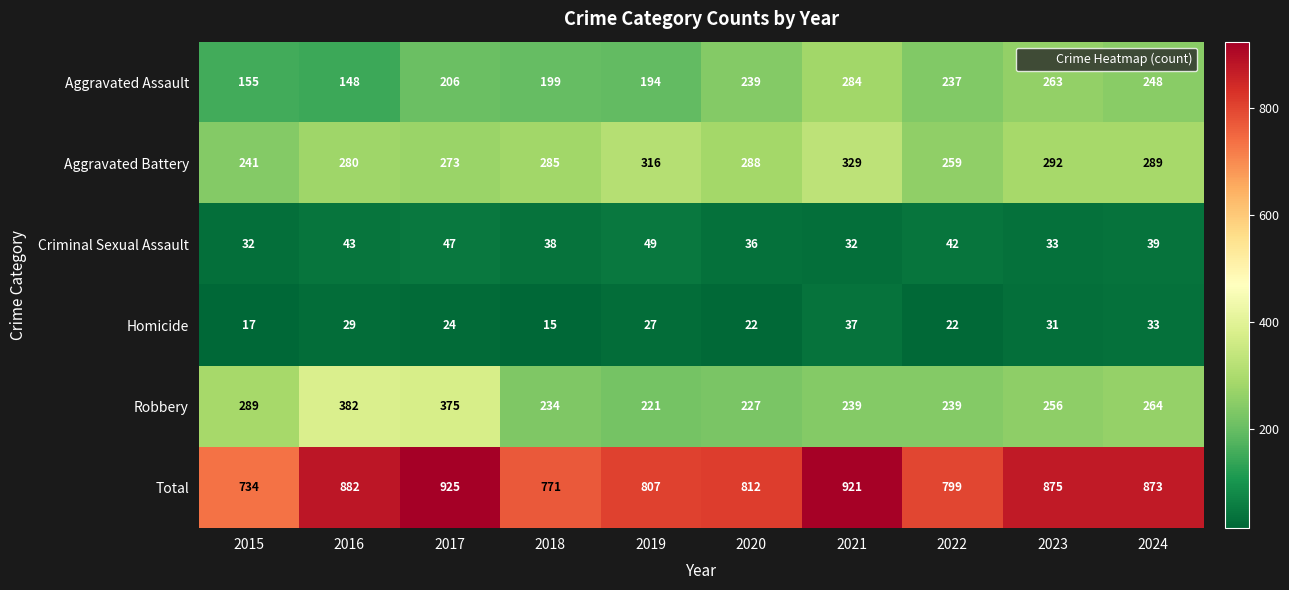

What is the difference between the maximum and minimum values in the Robbery series?

161